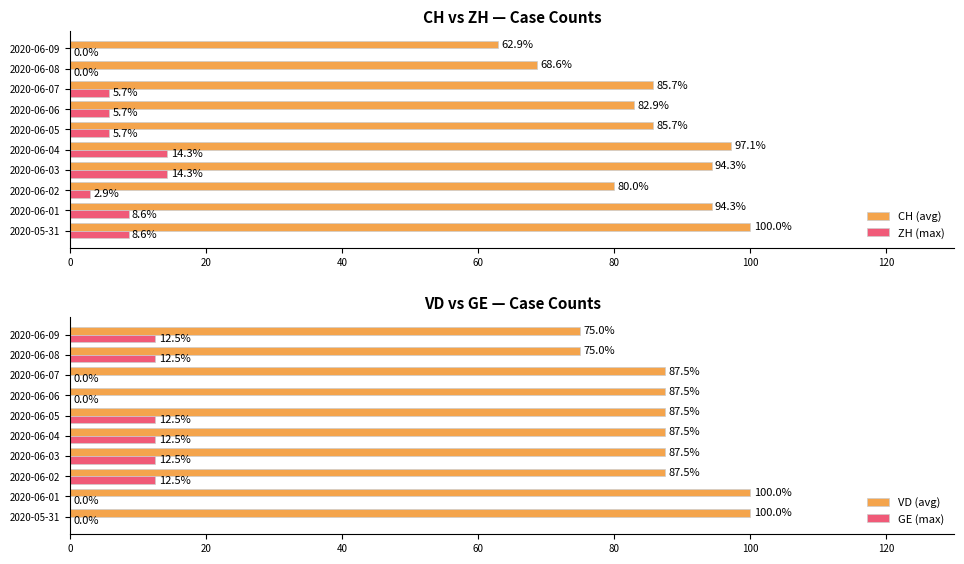

The GE (max) series shows 12.5 at 2020-06-09. True or false?

True